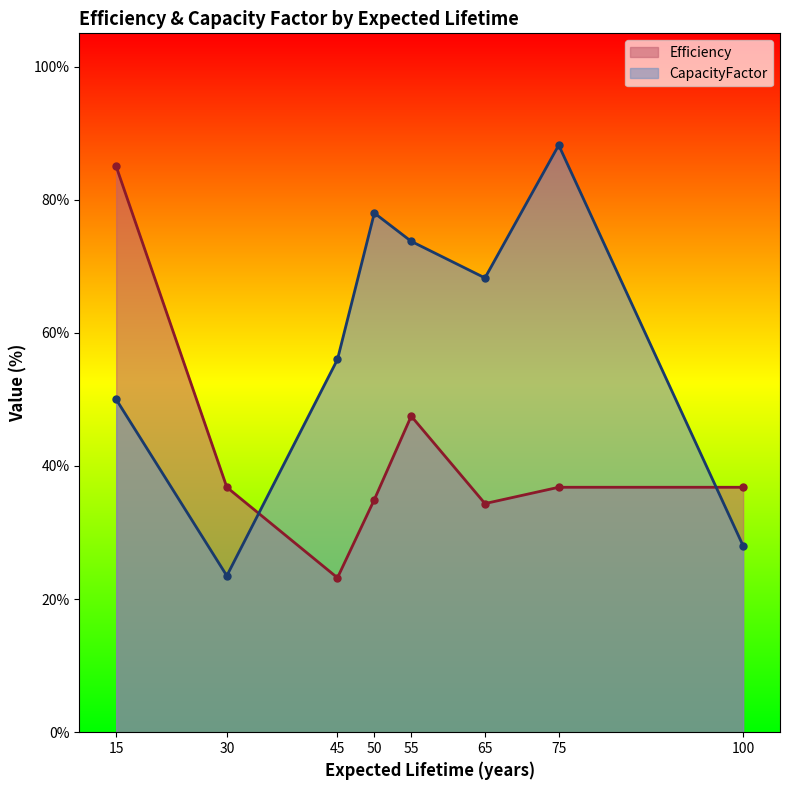

Between 45 and 100, which series saw the biggest shift?

CapacityFactor